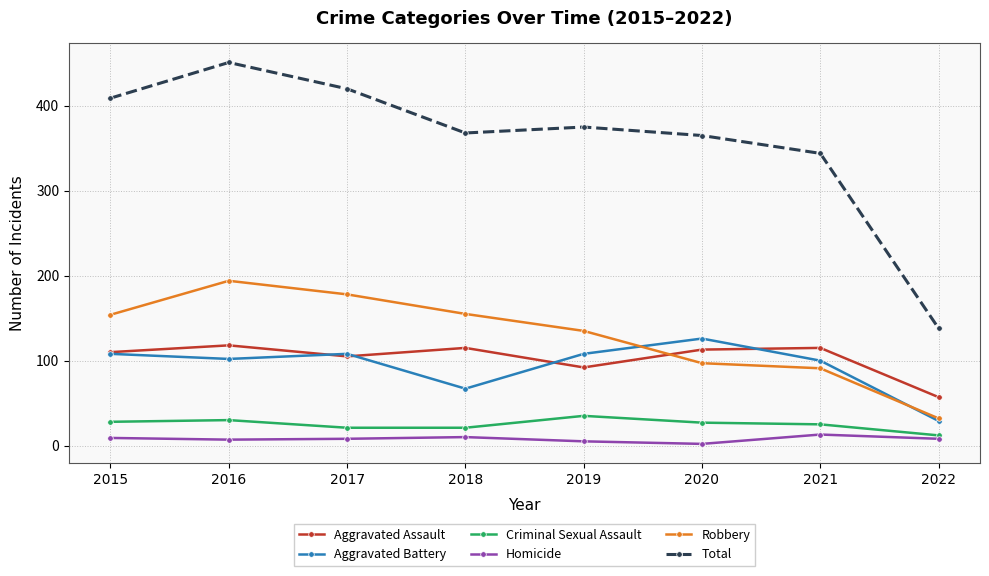

True or false: Robbery has a value of 97 at 2020.

True